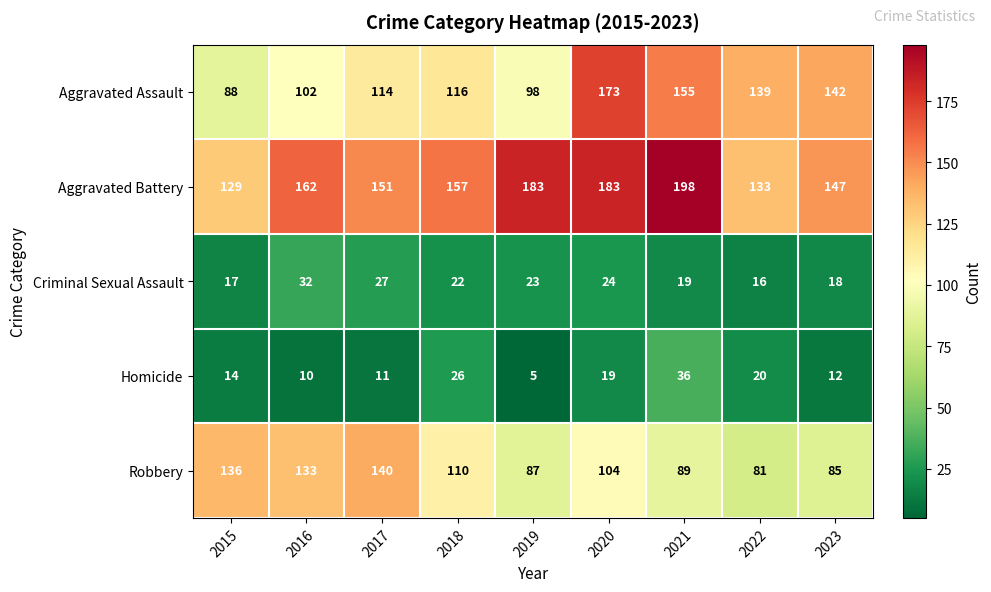

Which category has the lowest value across all series?

2019